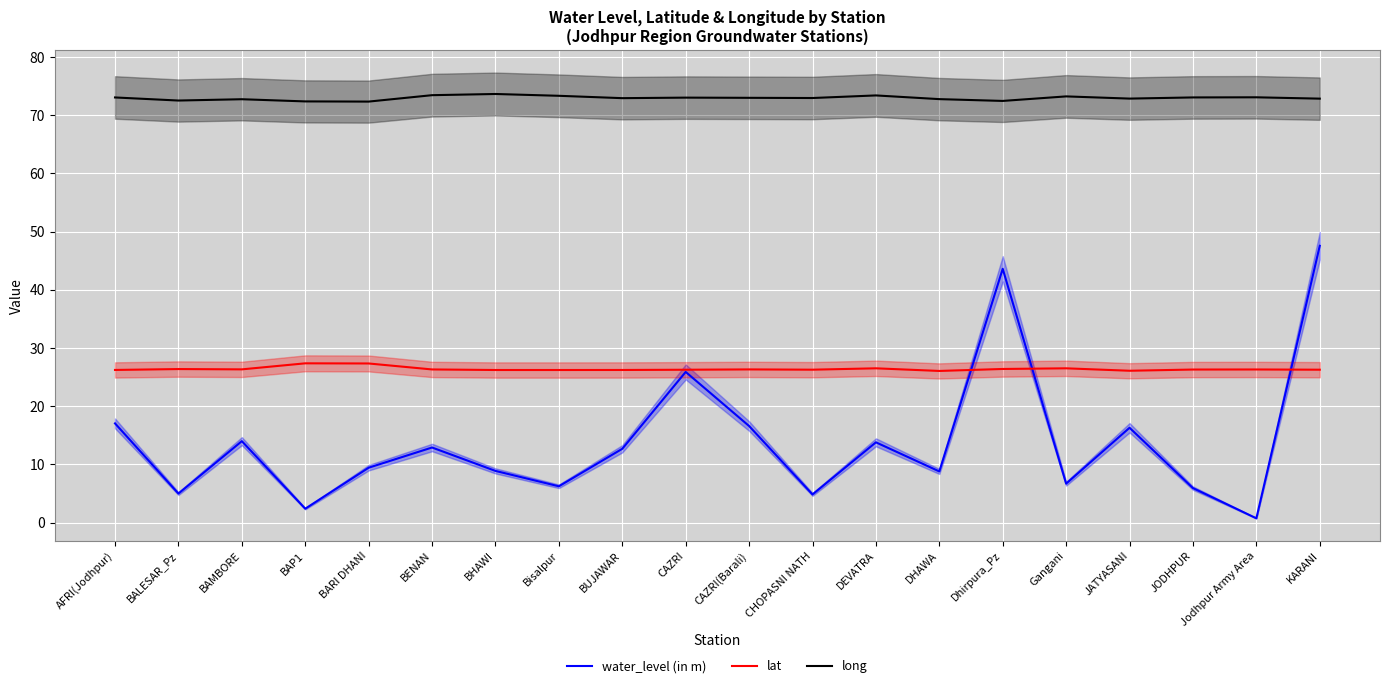

Reading left to right, list all the values displayed in this chart.

water_level (in m): 17.1	5.0	14.0	2.4	9.4	12.9	8.9	6.2	12.7	25.9	16.6	4.8	13.8	8.8	43.6	6.7	16.3	5.9	0.8	47.5
lat: 26.2	26.4	26.3	27.4	27.3	26.3	26.2	26.2	26.2	26.3	26.3	26.3	26.5	26.1	26.4	26.5	26.1	26.3	26.3	26.3
long: 73.0	72.5	72.7	72.3	72.3	73.4	73.6	73.3	72.9	73.0	73.0	72.9	73.4	72.7	72.4	73.2	72.8	73.0	73.1	72.8